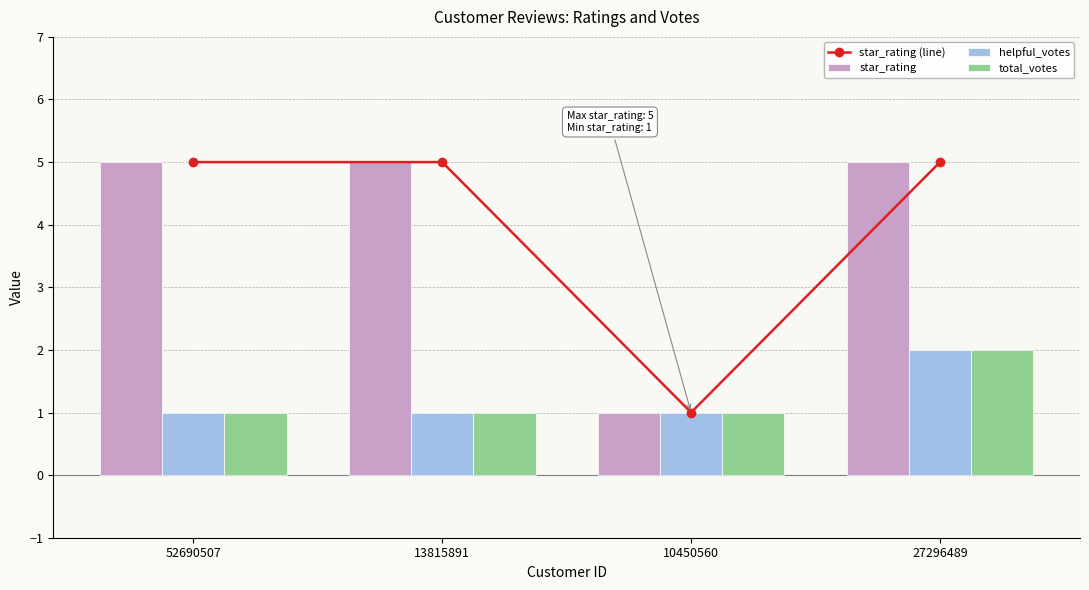

List the labels in order of helpful_votes value, largest first.

27296489, 52690507, 13815891, 10450560